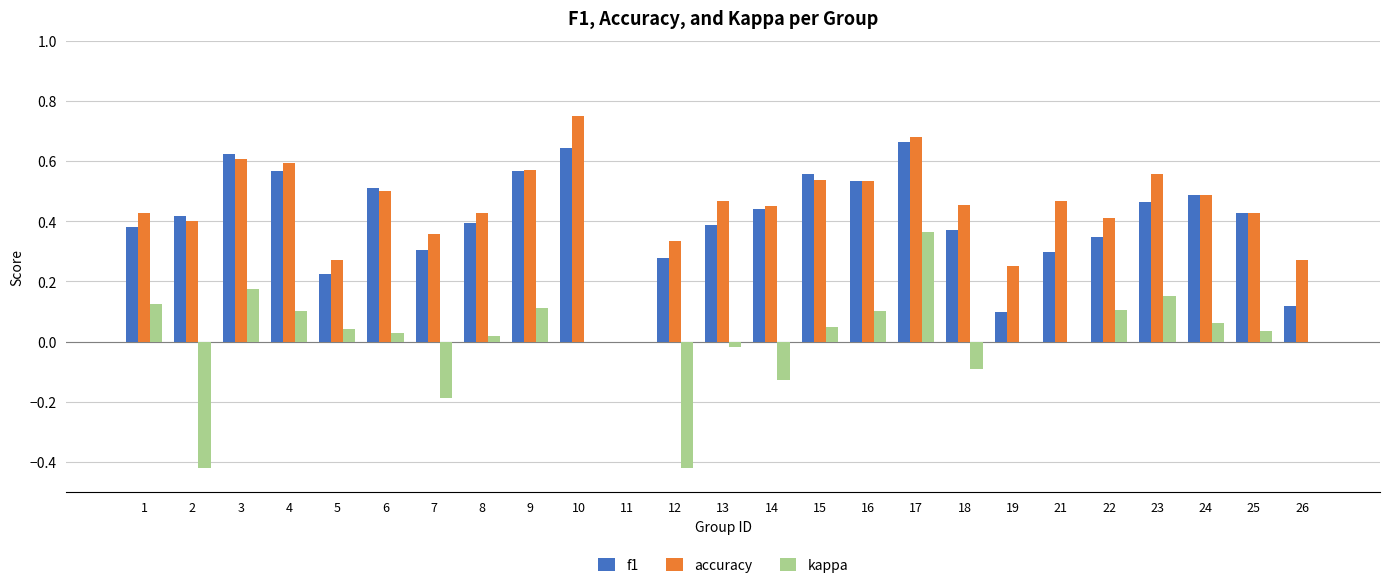

The value of accuracy at 6 is 0.9. True or false?

False